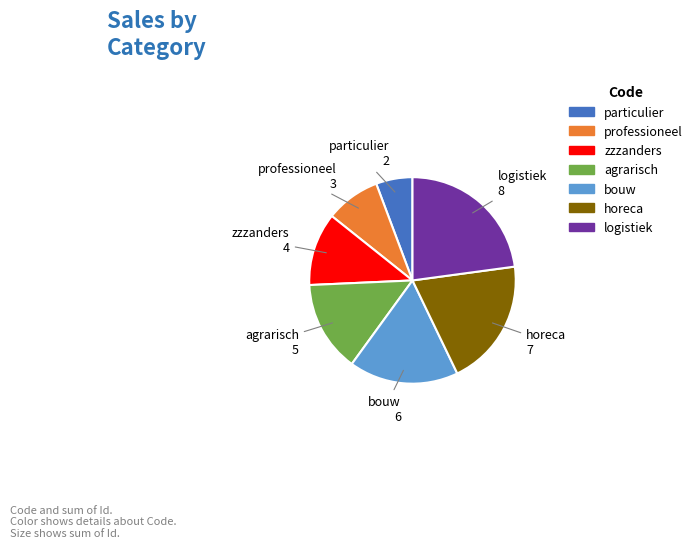

How many slices are in this pie chart?

7